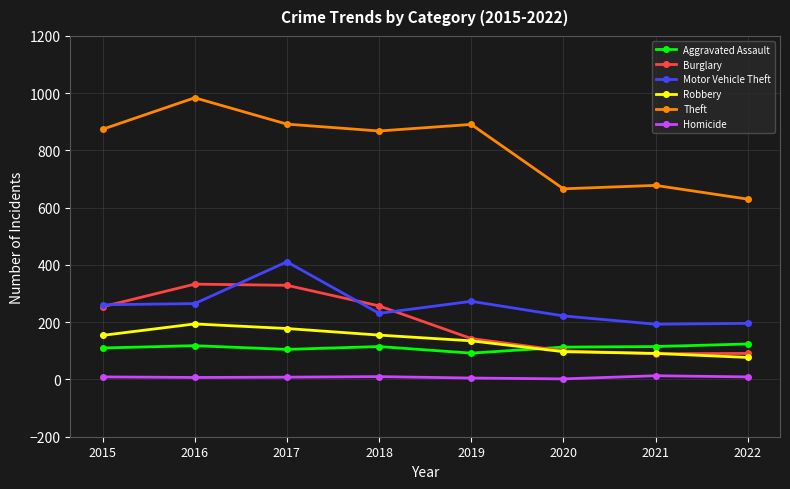

What is the highest value of the Homicide series?

13